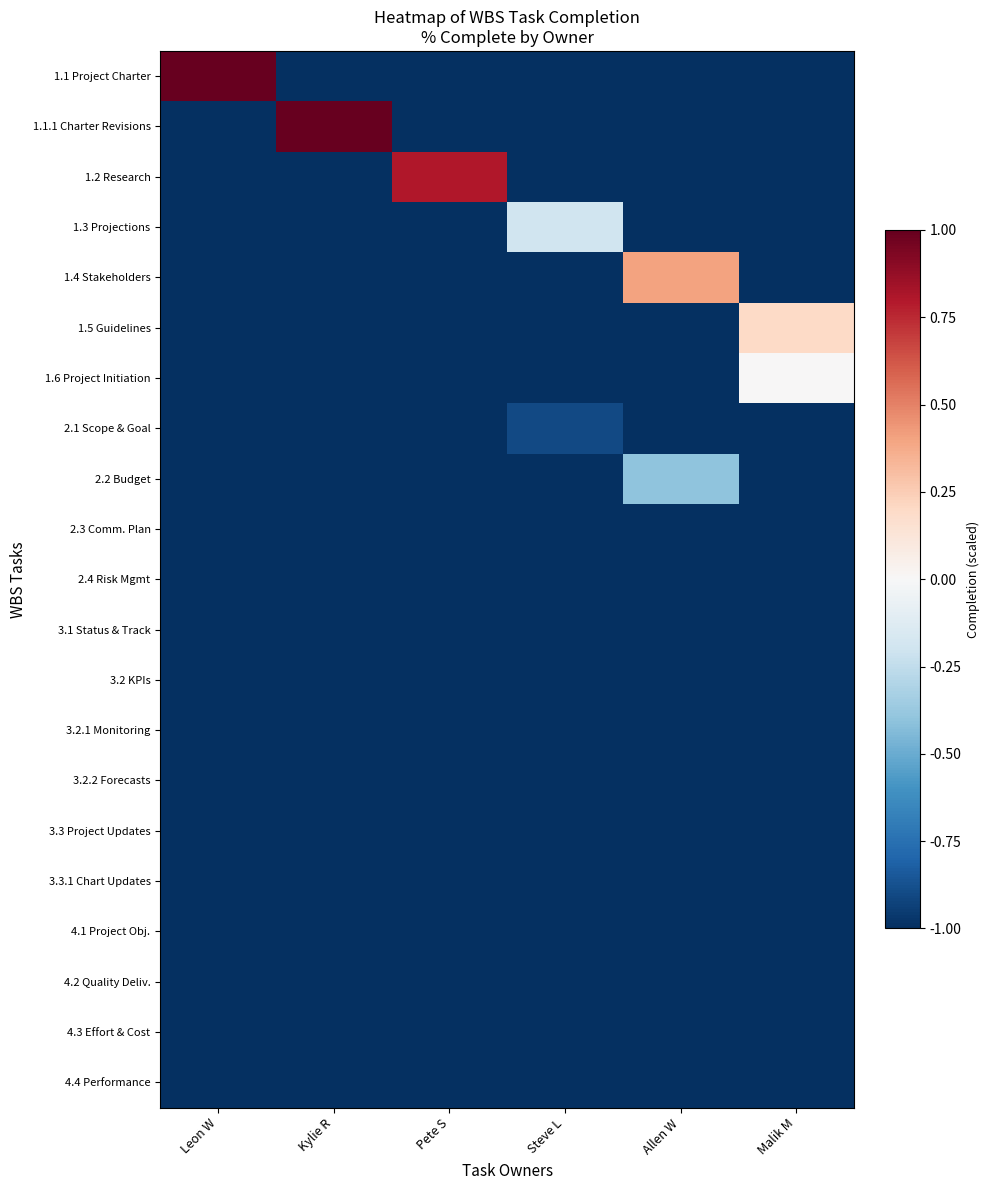

Between Allen W and Kylie R, which is larger?

Allen W